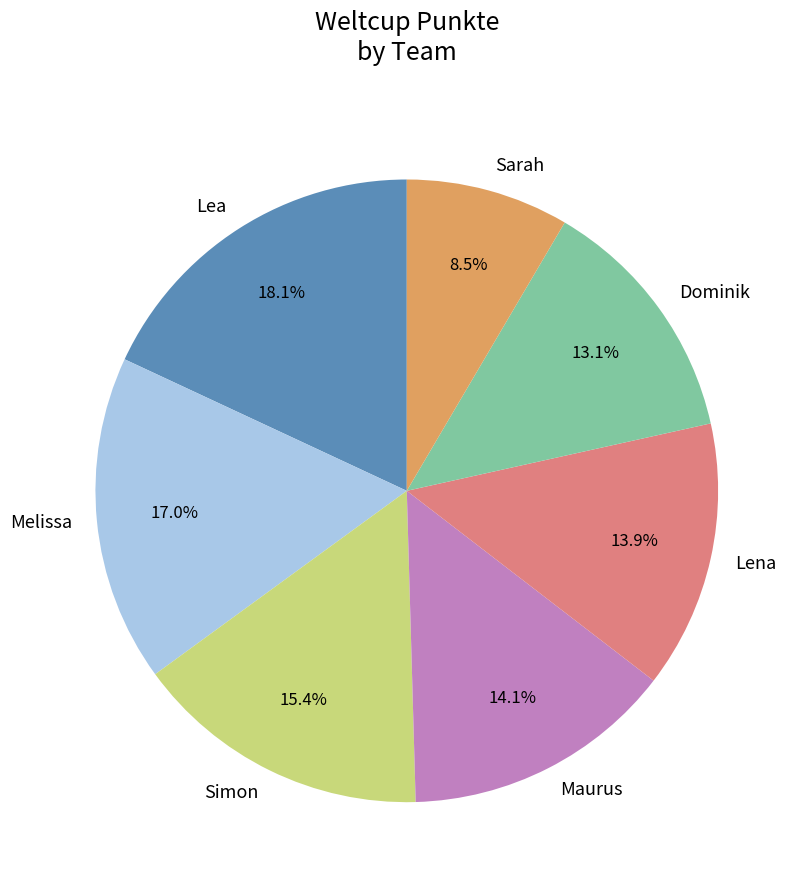

How many segments does this pie chart have?

7